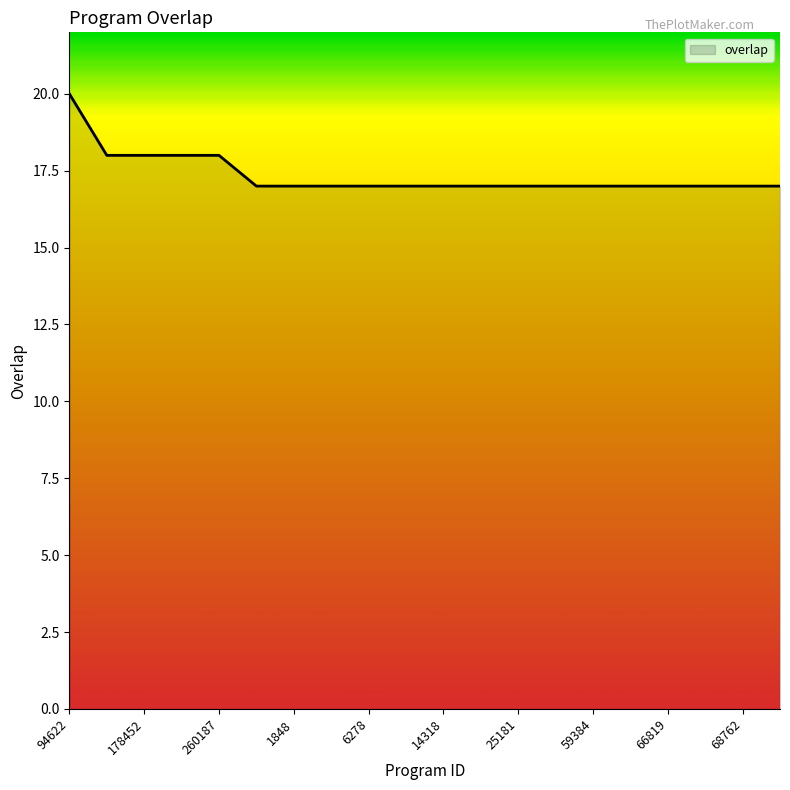

How many lines are shown in the chart?

1